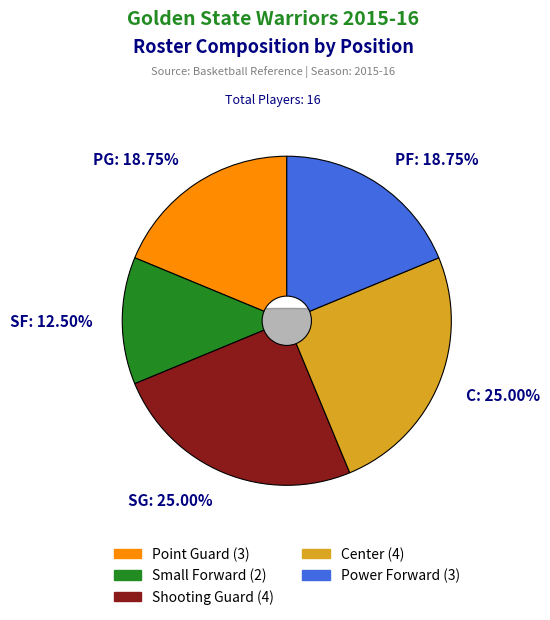

To the nearest percent, what is the difference between the PG and SG slice percentages?

6%